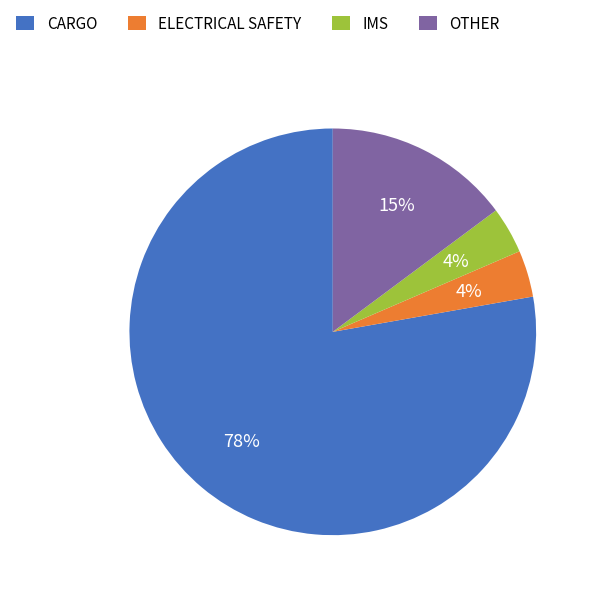

To the nearest percent, what is the average slice percentage?

25%